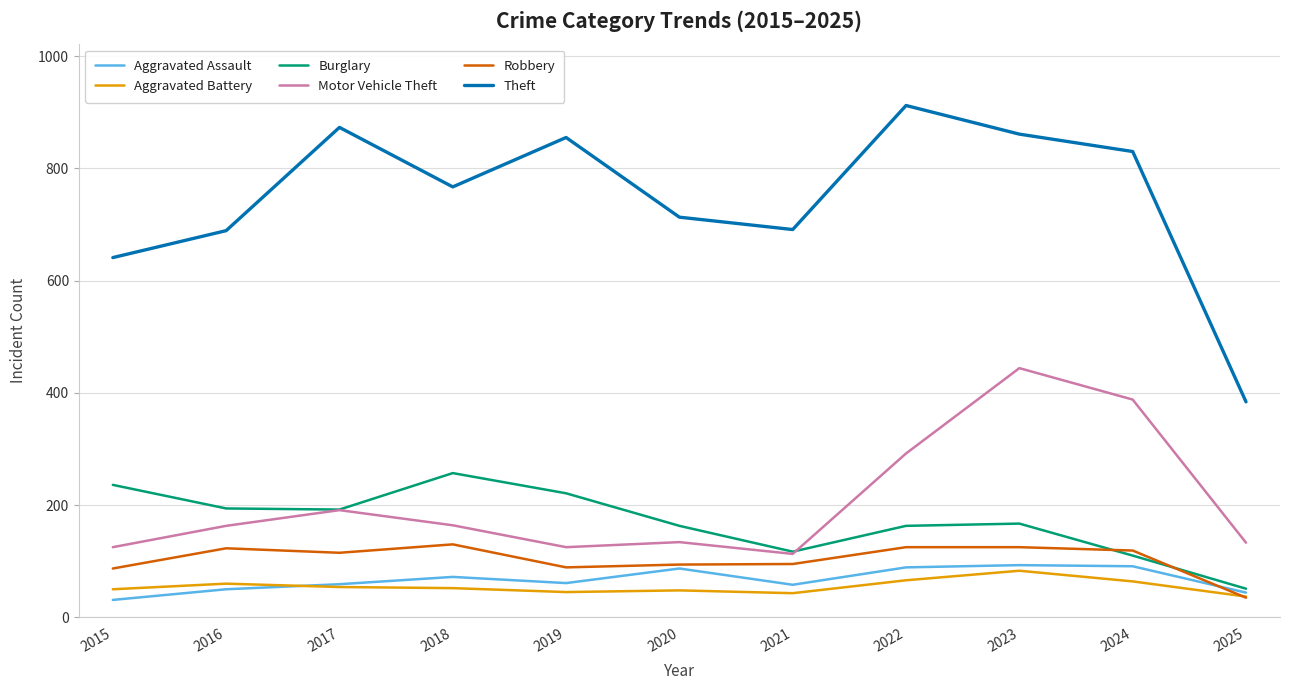

At which label does Burglary reach its peak?

2018